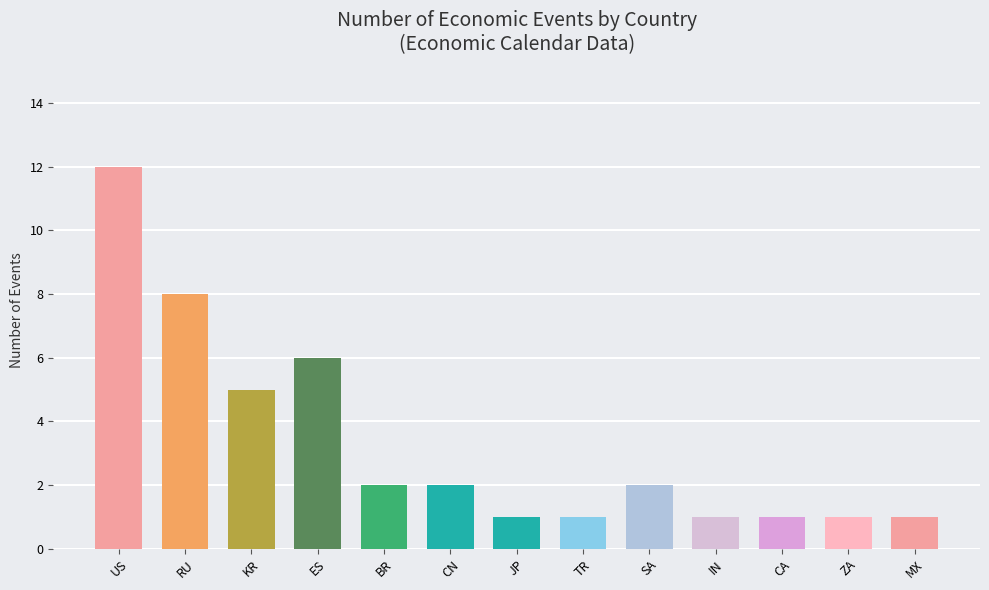

What position from the right is SA?

5